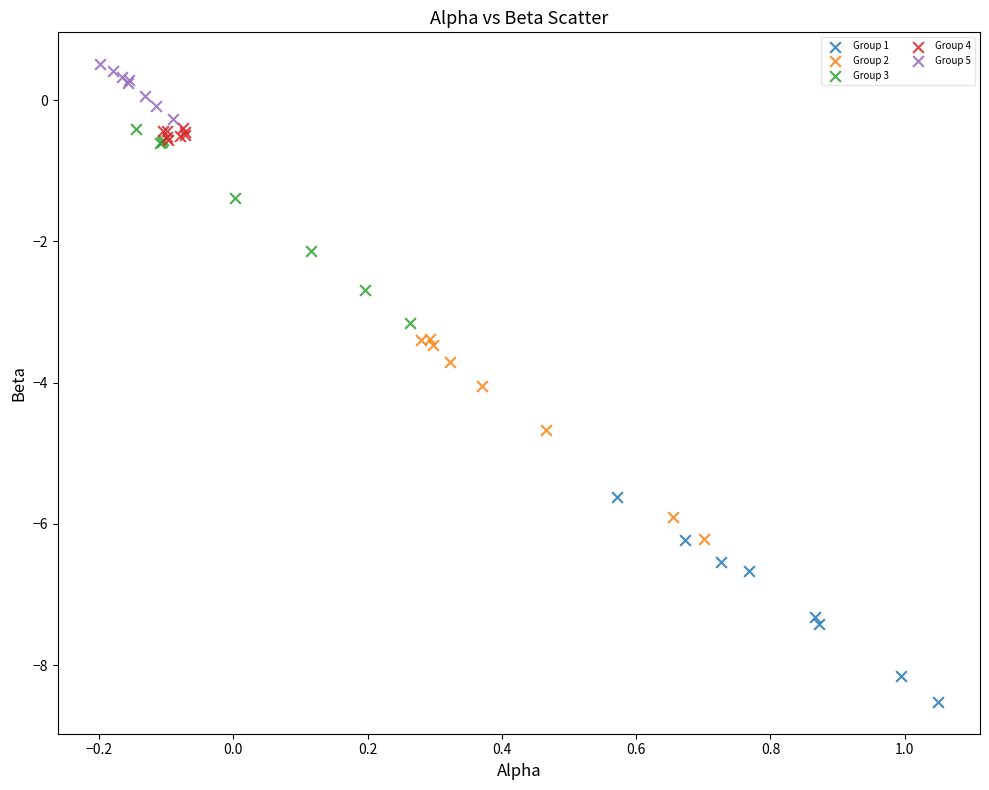

Which series contains the lowest Y value?

Group 1